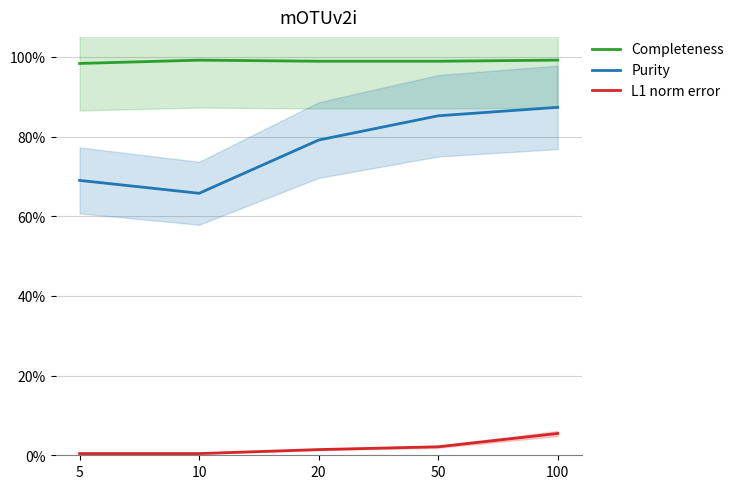

True or false: L1 norm error has a value of 0.0 at 5.

False